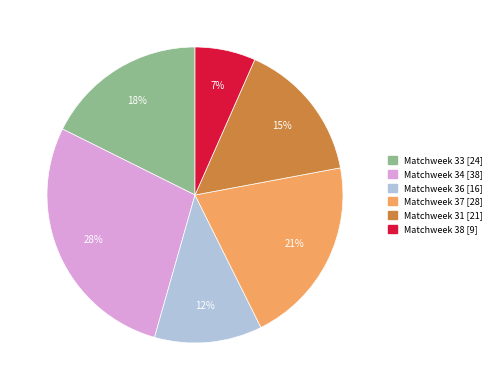

Is there any slice that represents more than half of the pie?

No